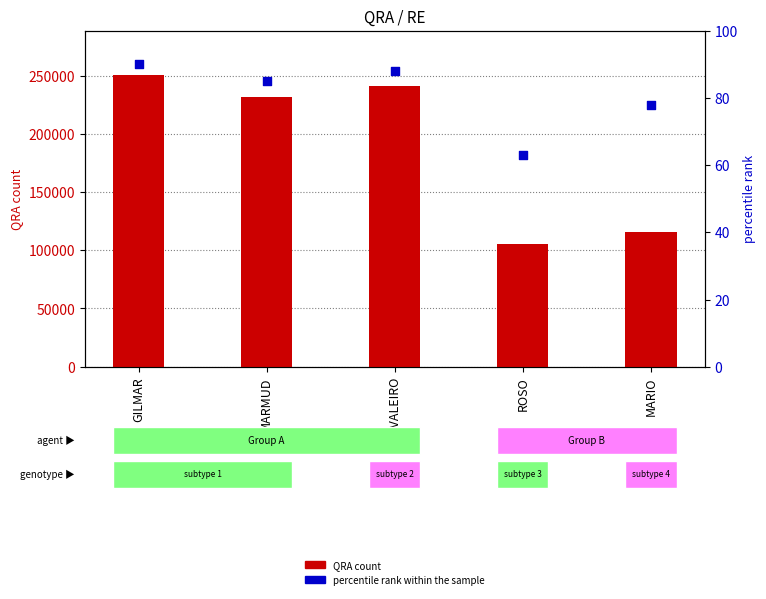

What are all the series names shown in the legend?

QRA count, percentile rank within the sample